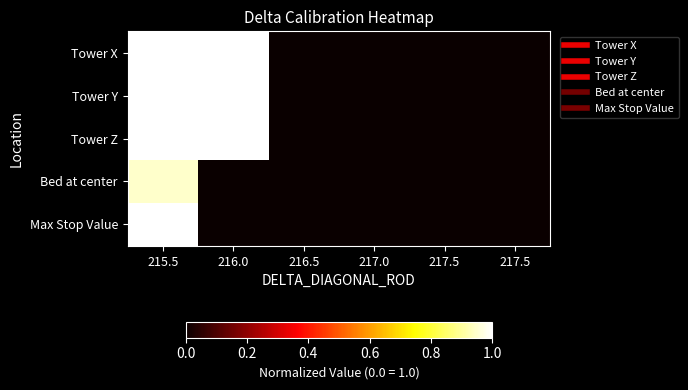

Which has a higher value, 217.0 or 217.5?

217.0